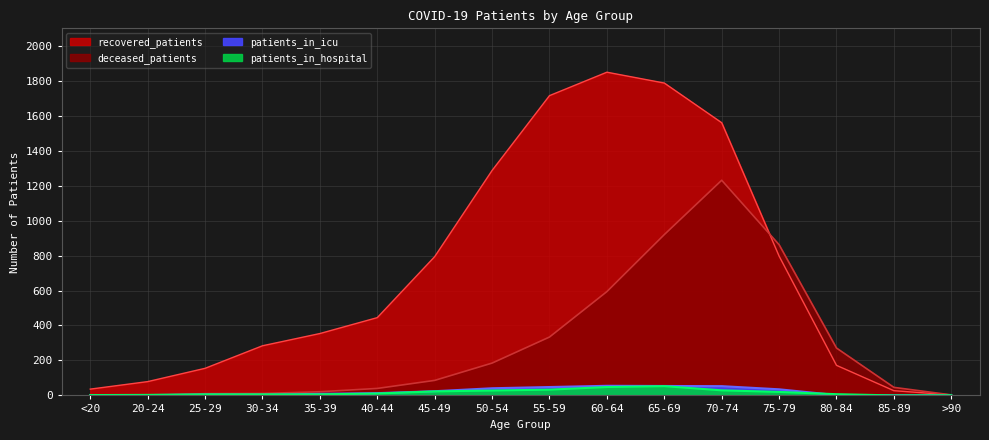

How many intersections are there between deceased_patients and recovered_patients?

1